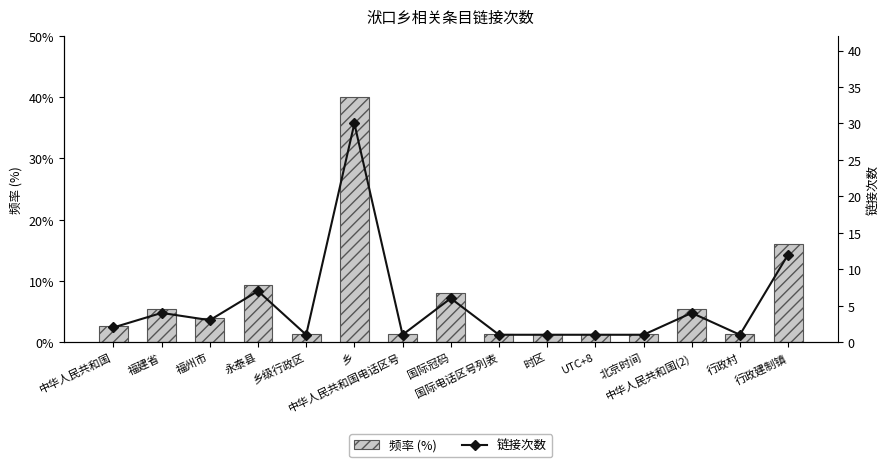

Does the chart contain any negative values?

No